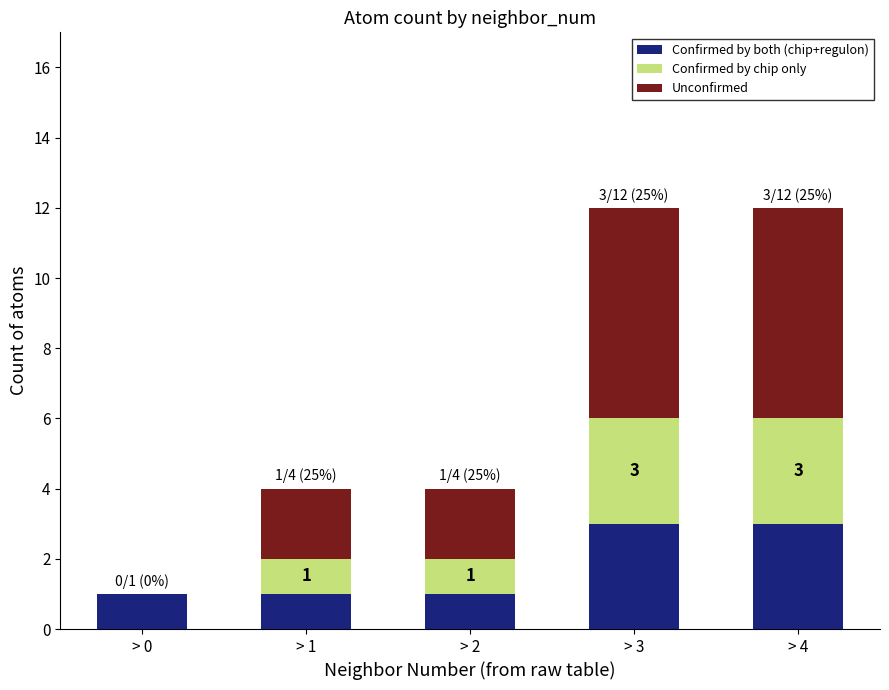

The Confirmed by both (chip+regulon) series shows 3 at > 3. True or false?

True